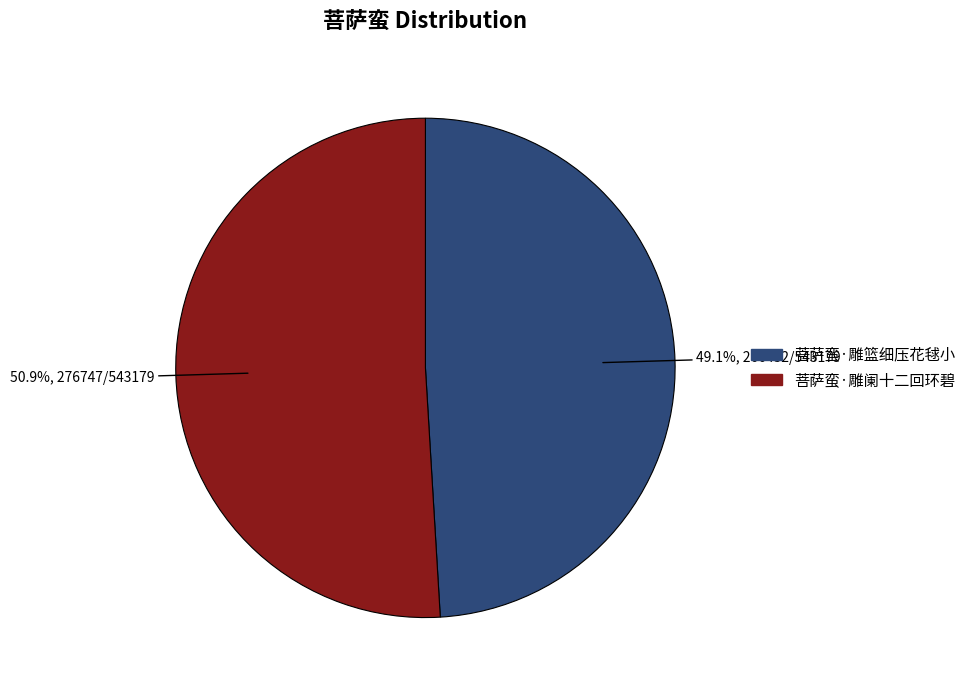

Is there any slice that represents more than half of the pie?

Yes